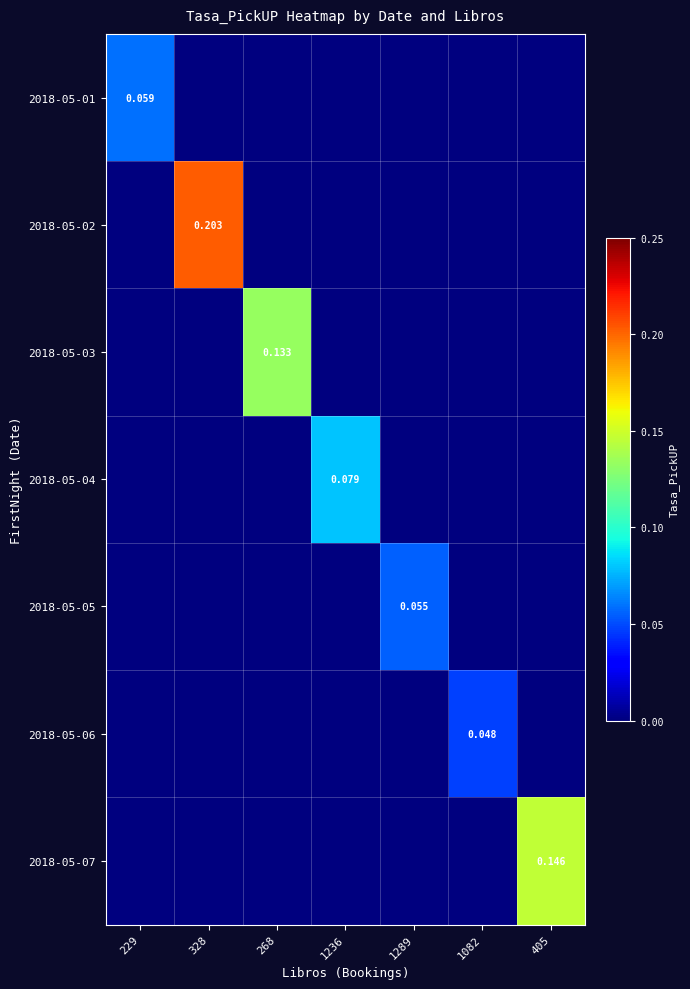

How many 2018-05-06 values are between 0 and 1?

7